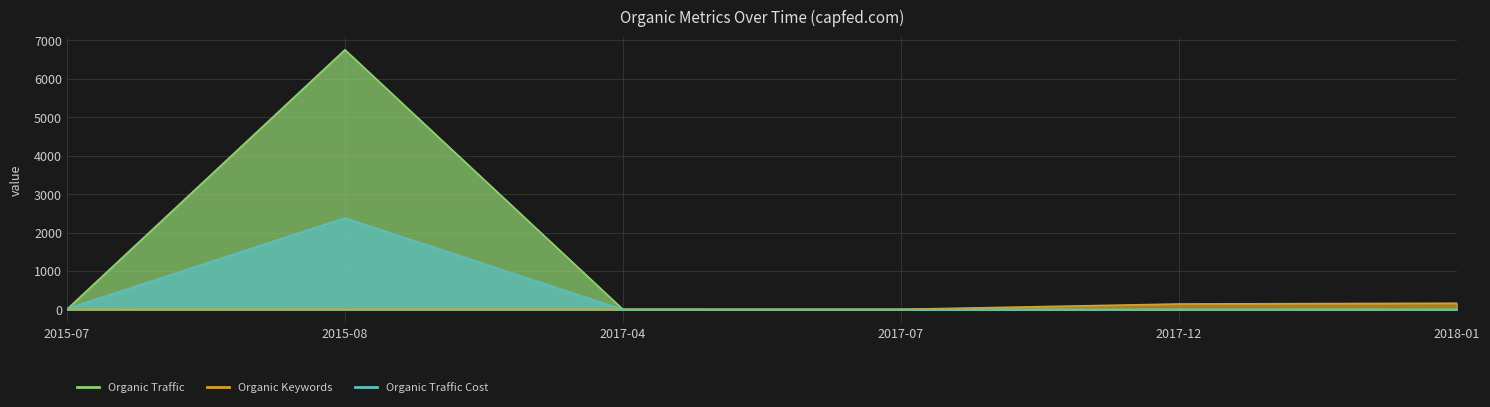

What is the approximate value of Organic Traffic Cost at 2015-07?

21